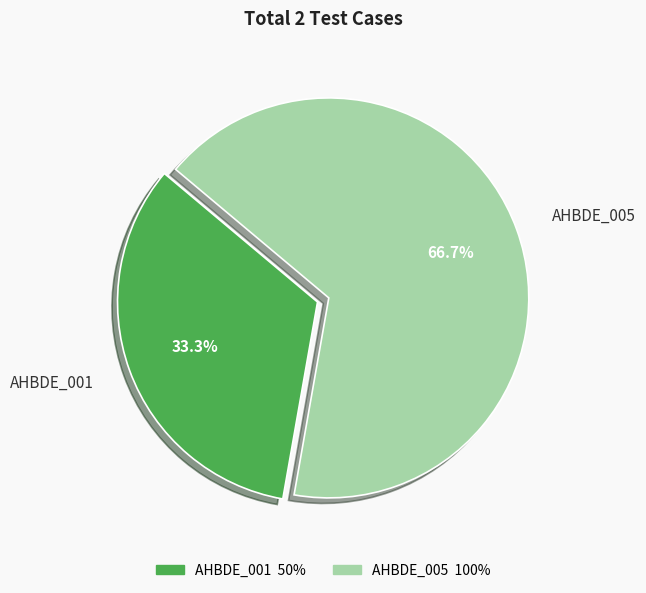

The AHBDE_001 slice represents 20% of the pie. True or false?

False